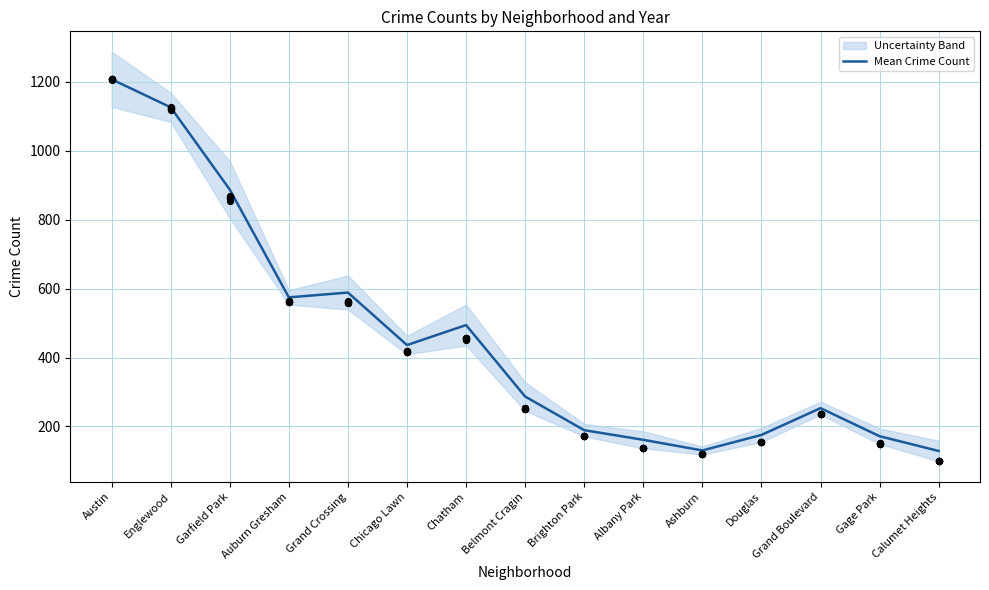

What is the change in value from Brighton Park to Calumet Heights?

-60.3